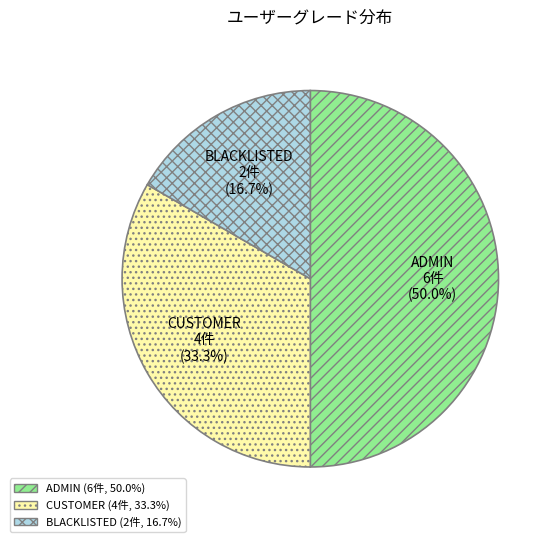

Which slice is the largest?

ADMIN